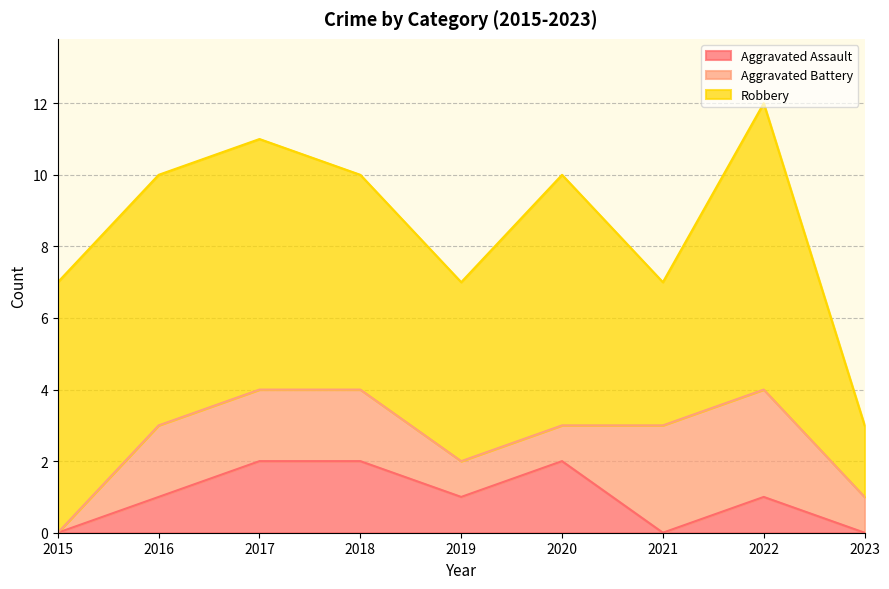

Which series changed the most between 2015 and 2022?

Aggravated Battery